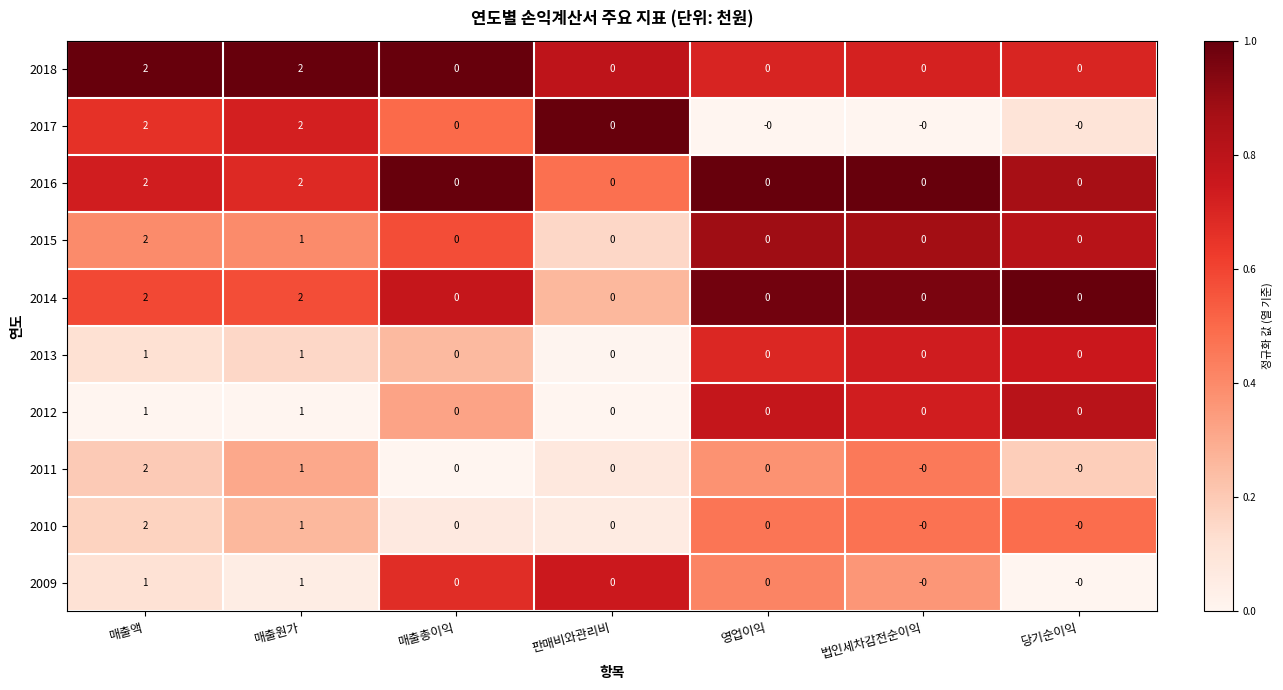

The value of 2015 at 매출액 is 3. True or false?

False